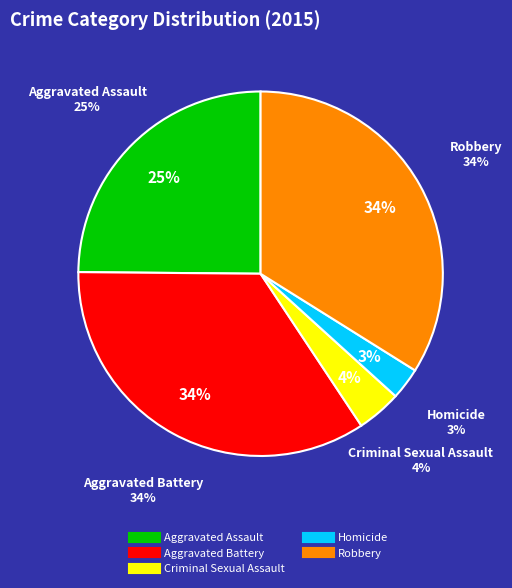

True or false: Aggravated Assault accounts for 10% of the total.

False